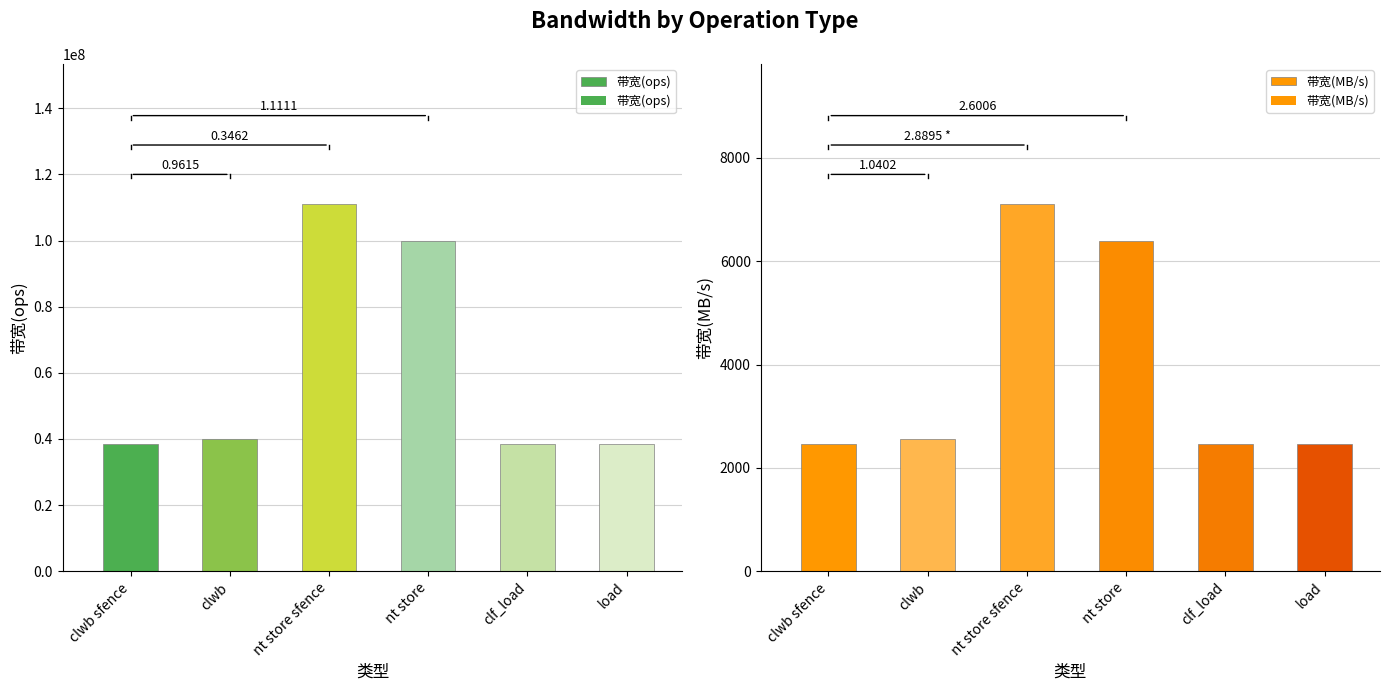

At which category is the sum across all series the highest?

nt store sfence